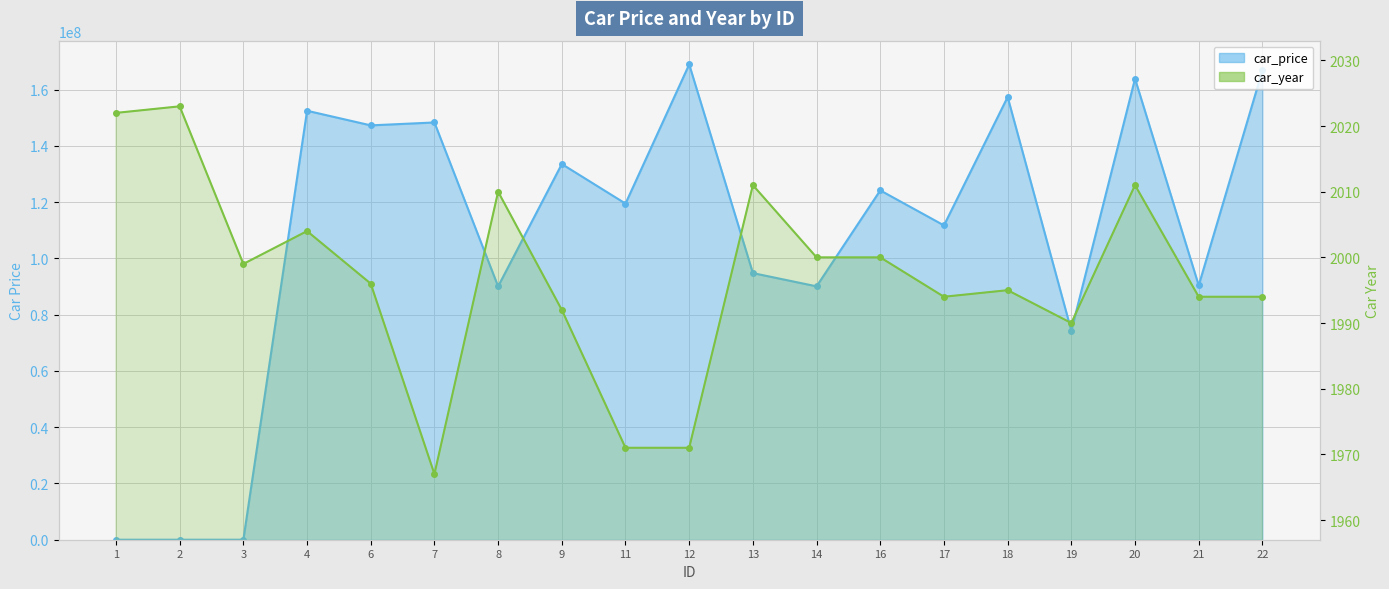

Read the car_year value at 11.

1971.0